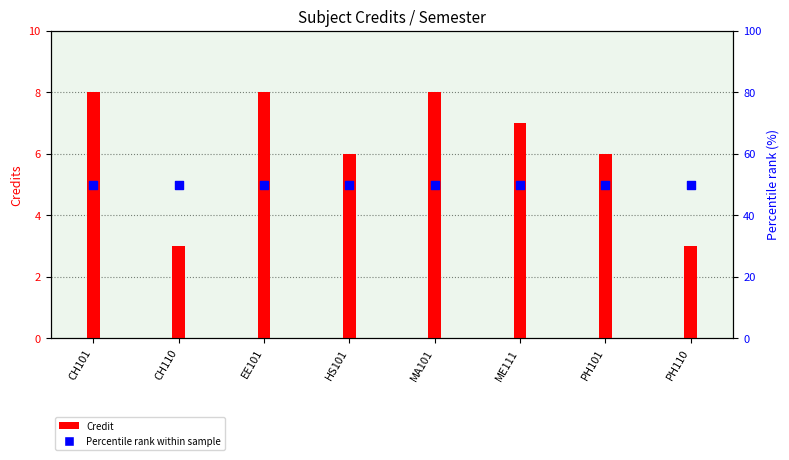

Which series contains the lowest Y value?

Credit